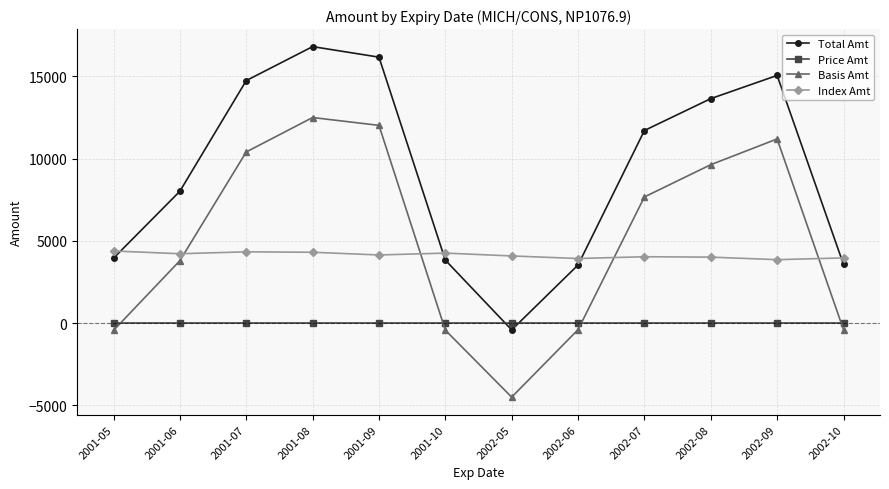

The Index Amt series shows 6914.7 at 2001-07. True or false?

False